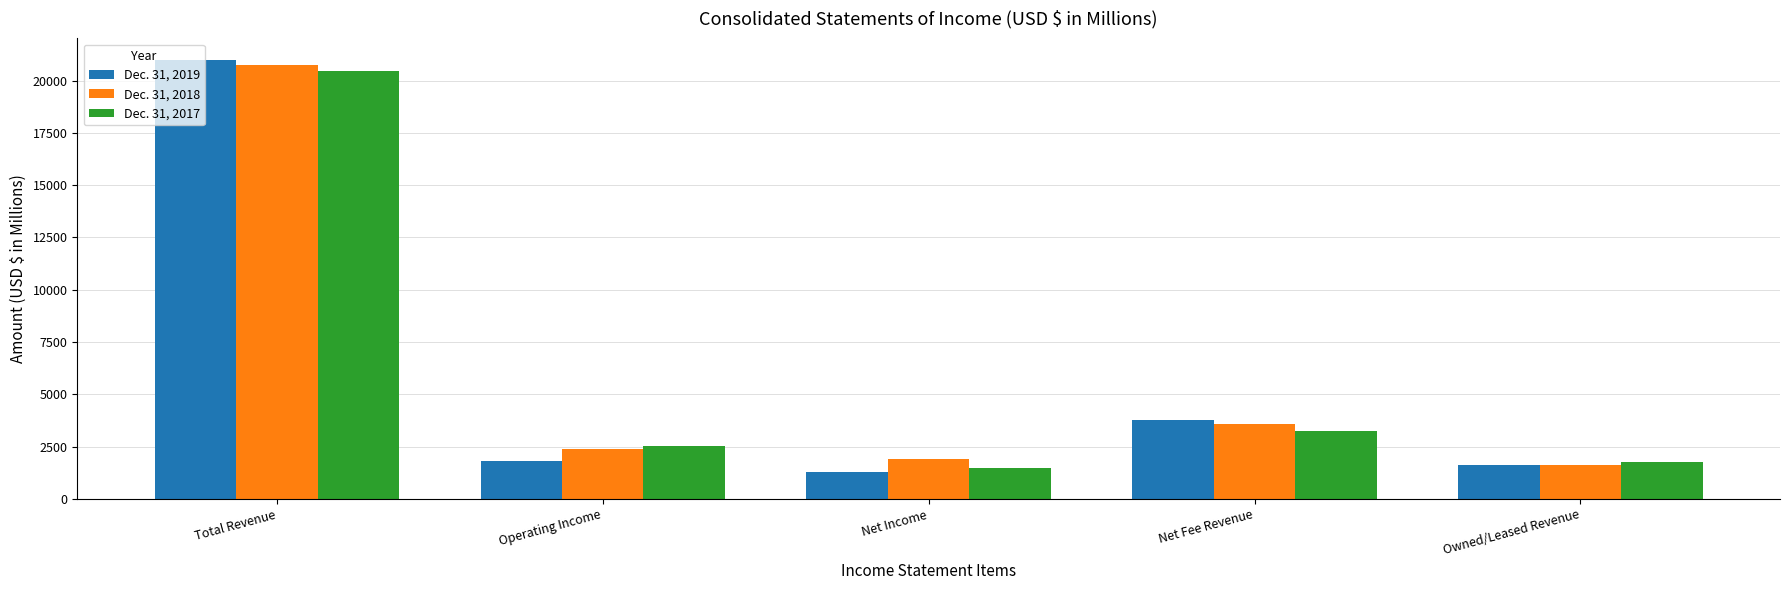

At which label does Dec. 31, 2017 reach its peak?

Total Revenue